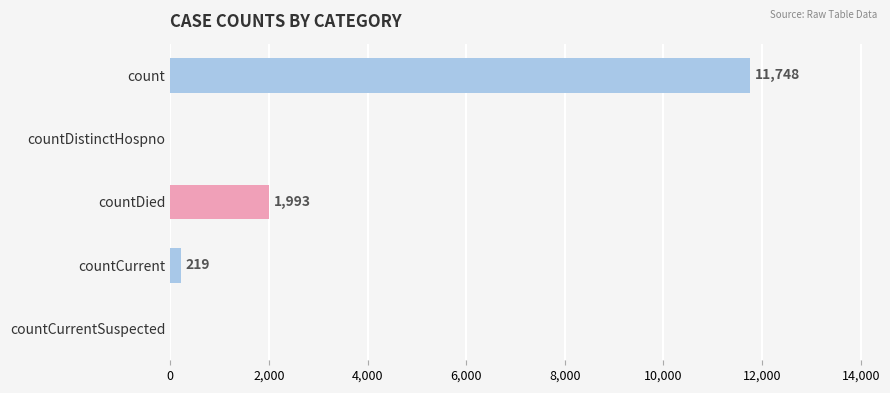

Reading bottom to top, extract all data points from this chart.

countCurrentSuspected=0	countCurrent=219	countDied=1993	countDistinctHospno=0	count=11748